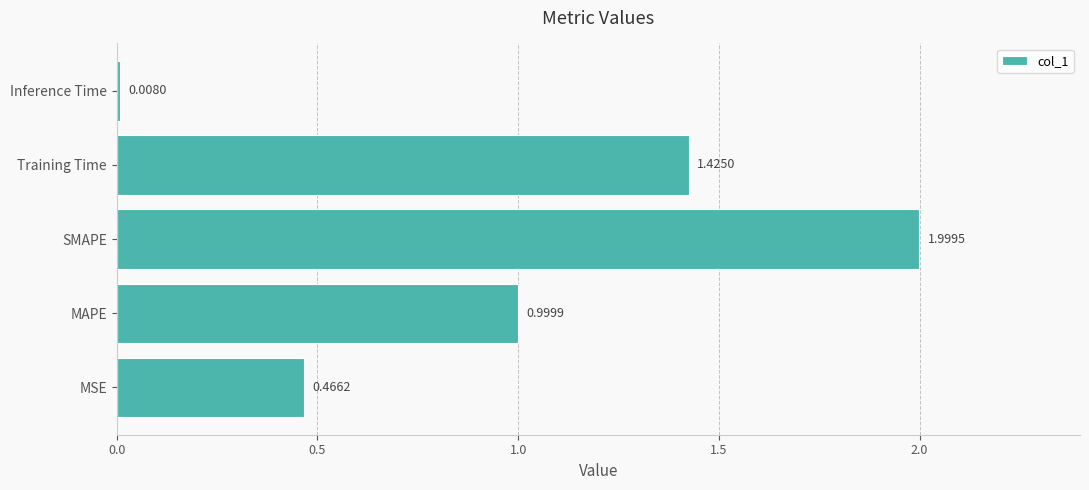

At which category does the chart reach its peak across all series?

SMAPE